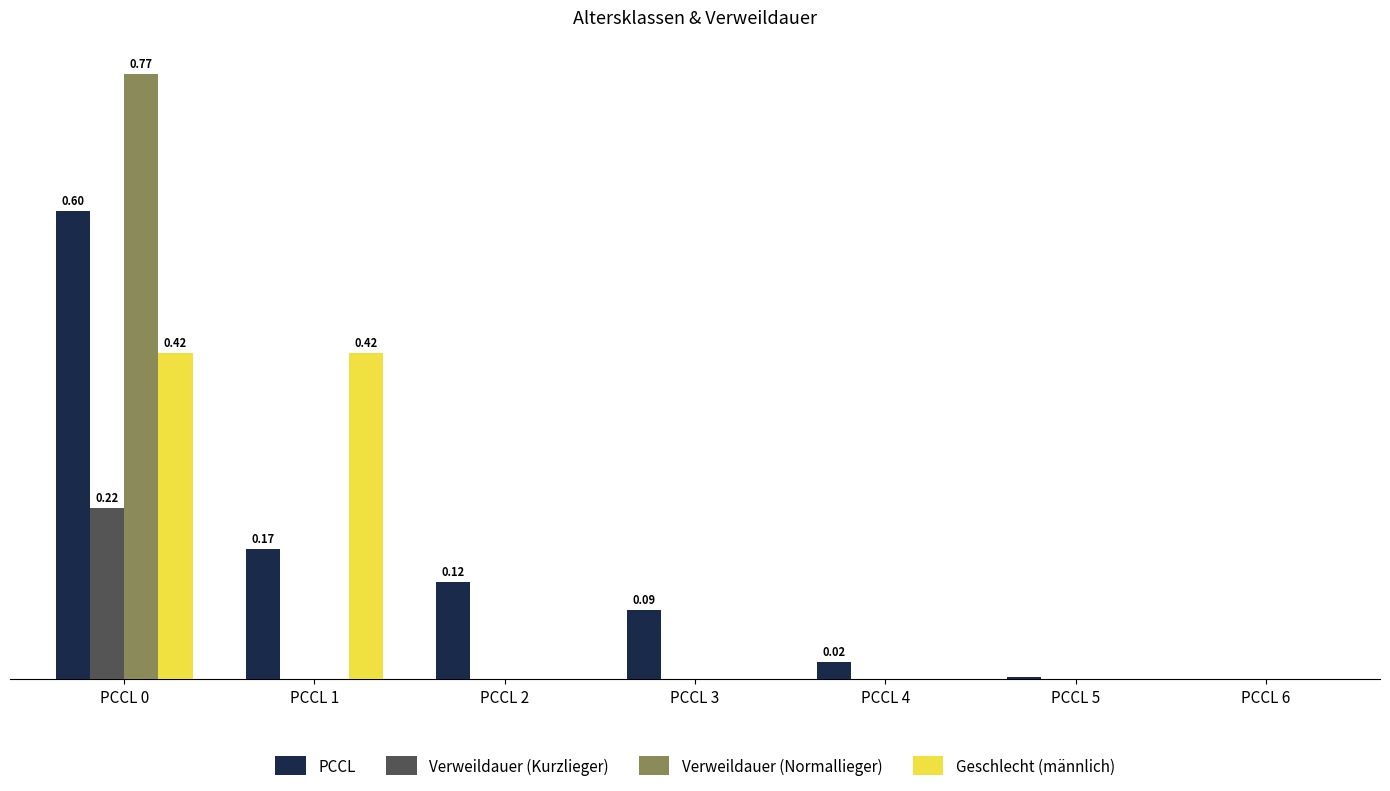

Are the bars grouped side by side (vs. stacked)?

Yes